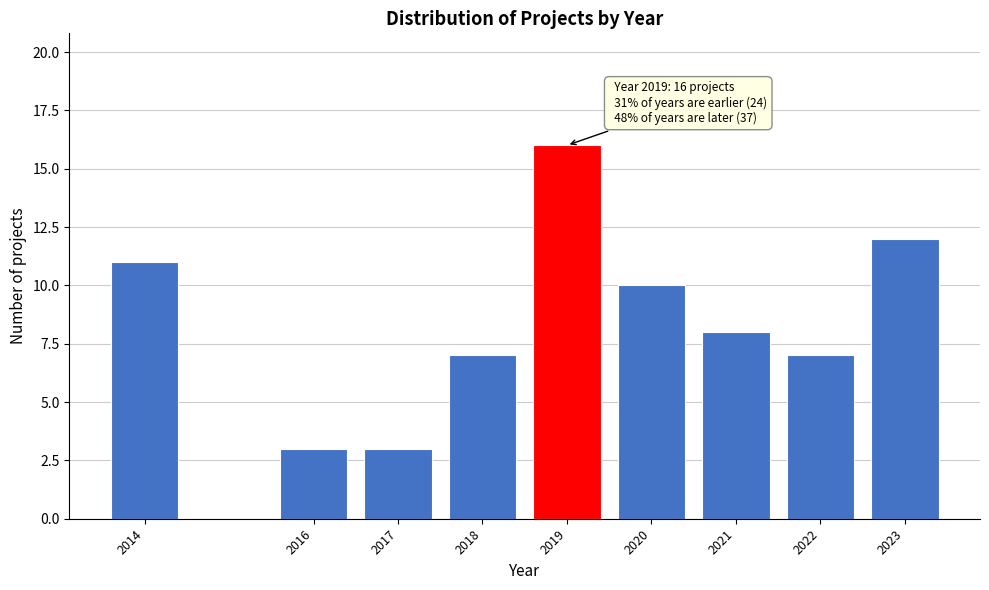

Reading left to right, what are all the values shown in this chart?

2014=11	2016=3	2017=3	2018=7	2019=16	2020=10	2021=8	2022=7	2023=12